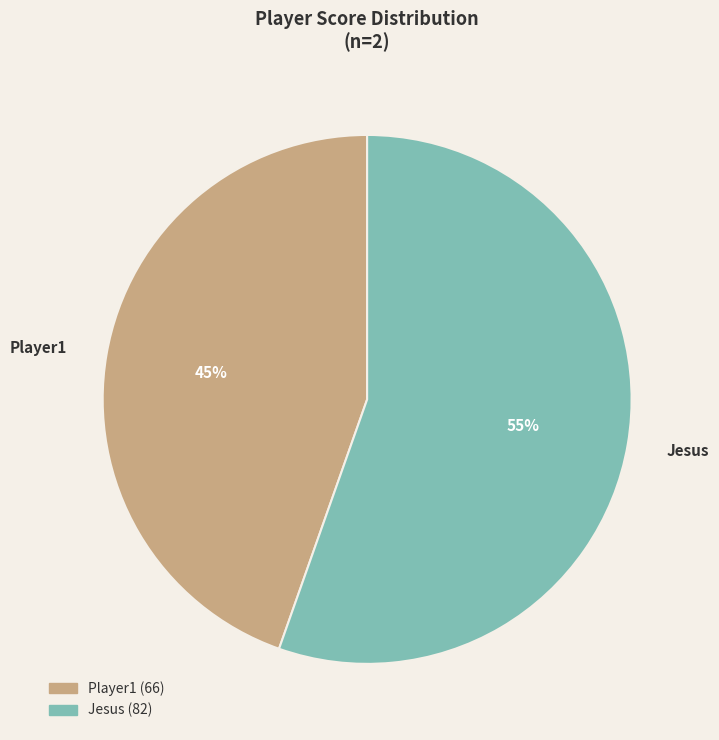

To the nearest percent, what portion does Player1 represent?

45%